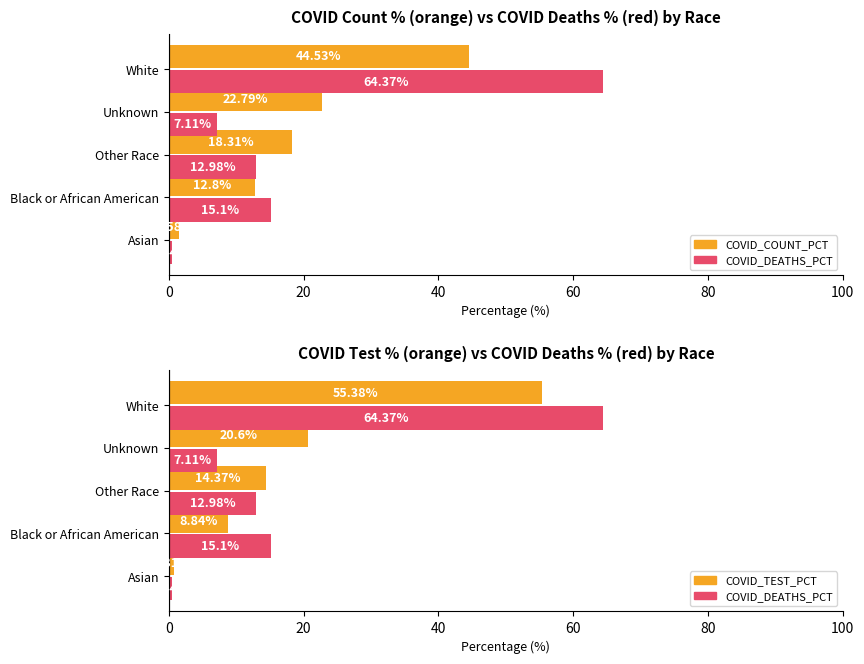

Which series has the widest spread of values?

COVID_DEATHS_PCT